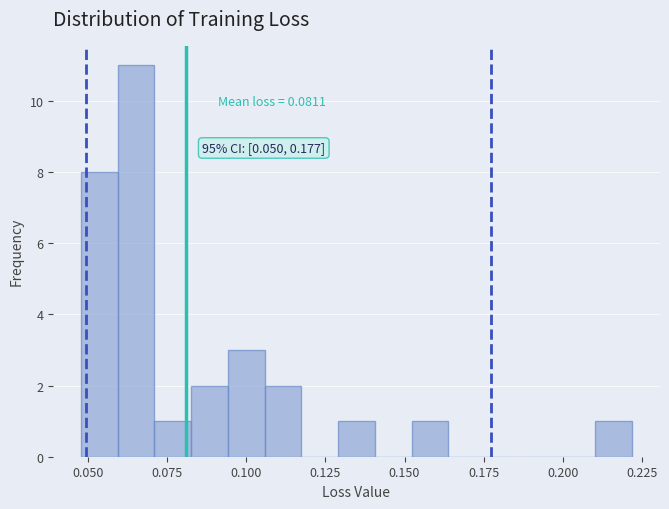

Around what value on the x-axis is the tallest bar? Give the approximate position of its centre, as read against the axis.

0.065